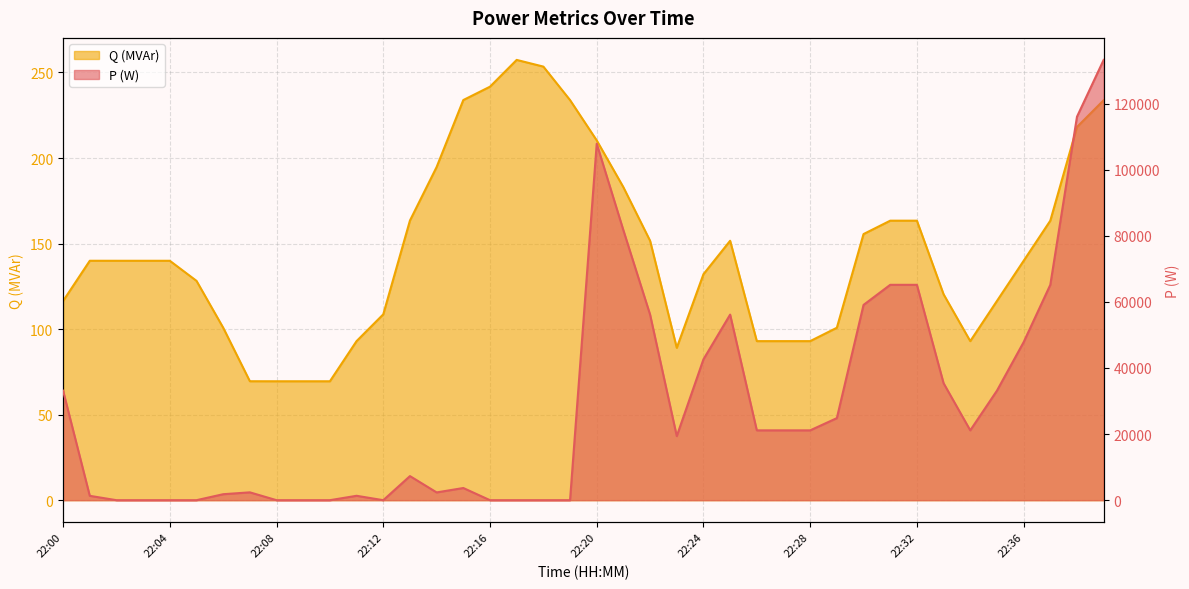

How many data points in Q are less than 139?

18